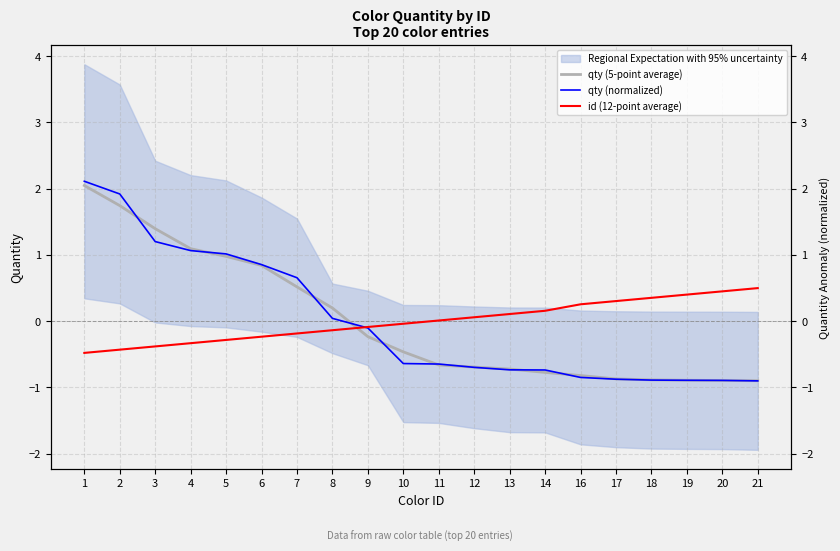

Reading right to left, transcribe all the data shown in this chart.

qty (5-point average): -0.9	-0.9	-0.9	-0.9	-0.9	-0.8	-0.8	-0.7	-0.7	-0.7	-0.5	-0.2	0.2	0.5	0.8	1.0	1.1	1.4	1.7	2.0
qty (normalized): -0.9	-0.9	-0.9	-0.9	-0.9	-0.8	-0.7	-0.7	-0.7	-0.6	-0.6	-0.1	0.0	0.7	0.9	1.0	1.1	1.2	1.9	2.1
id (12-point average): 0.5	0.4	0.4	0.4	0.3	0.3	0.2	0.1	0.1	0.0	-0.0	-0.1	-0.1	-0.2	-0.2	-0.3	-0.3	-0.4	-0.4	-0.5